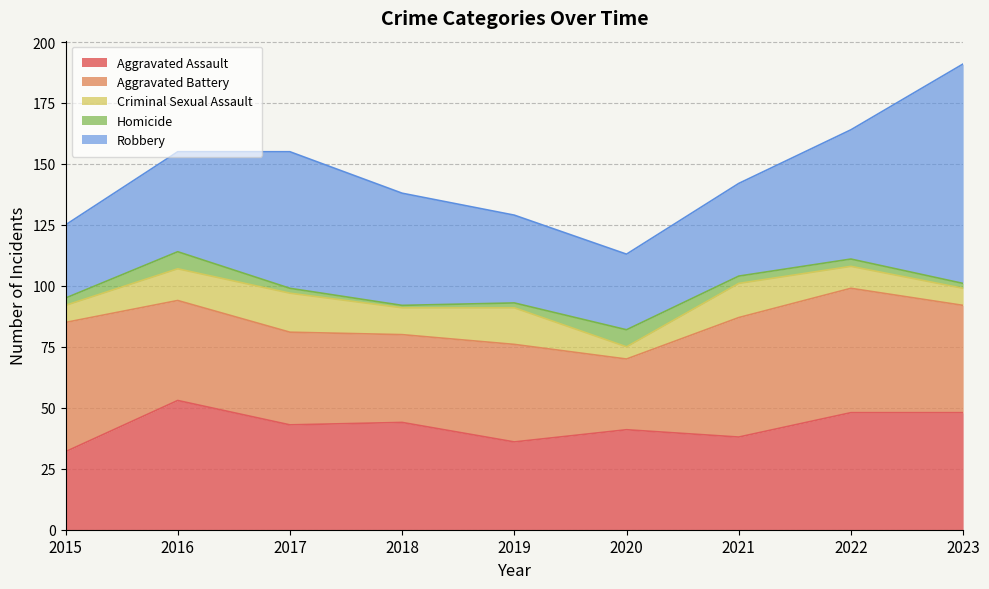

What is the value of the Aggravated Assault point at the 6th from the left?

41